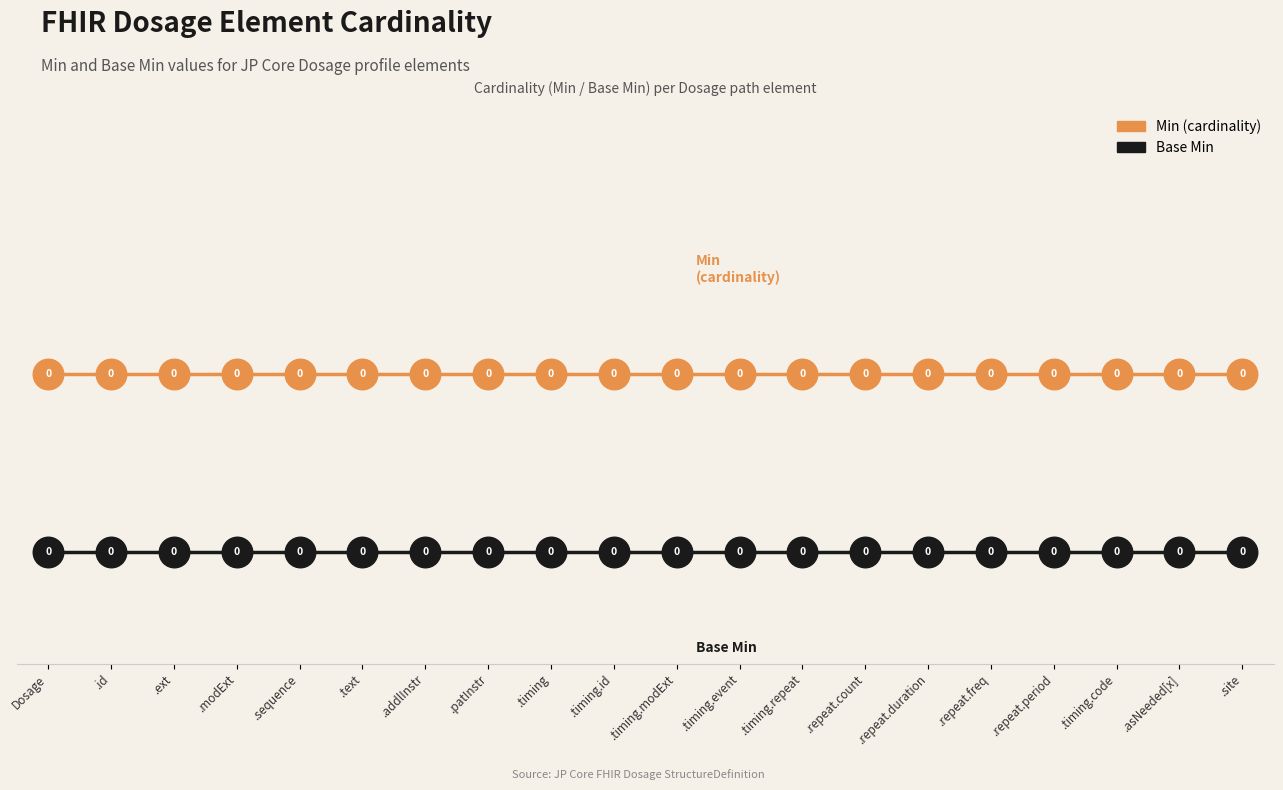

At which category is the sum across all series the highest?

Dosage